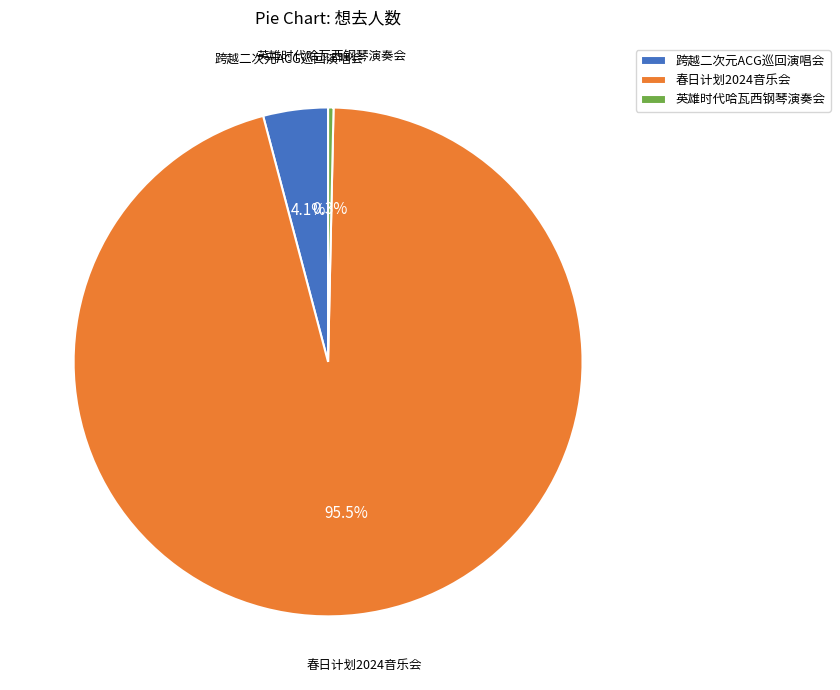

What is the majority slice?

春日计划2024音乐会